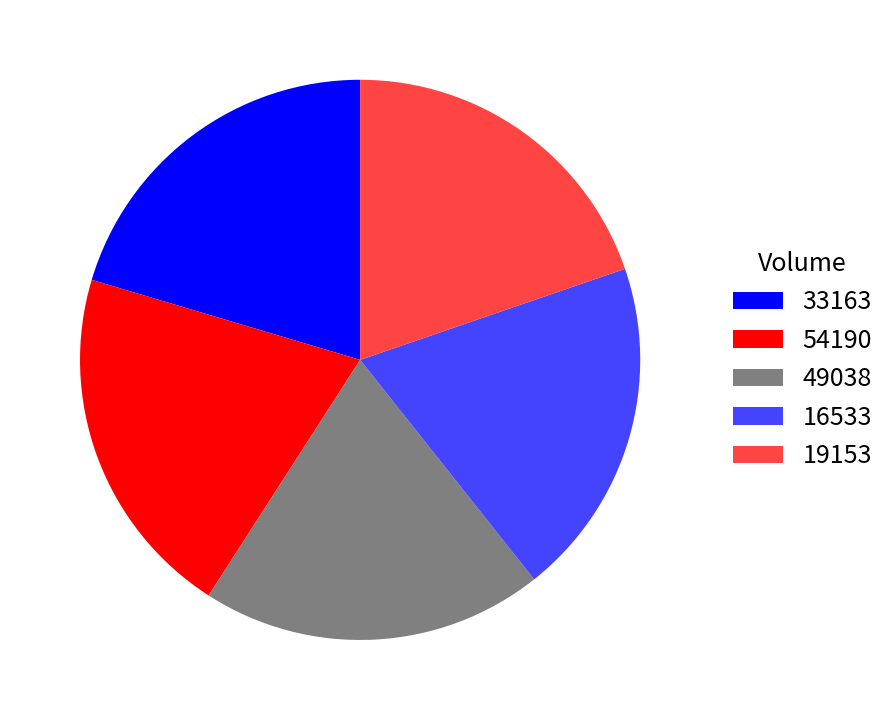

Does 19153 account for over 50% of the chart?

No